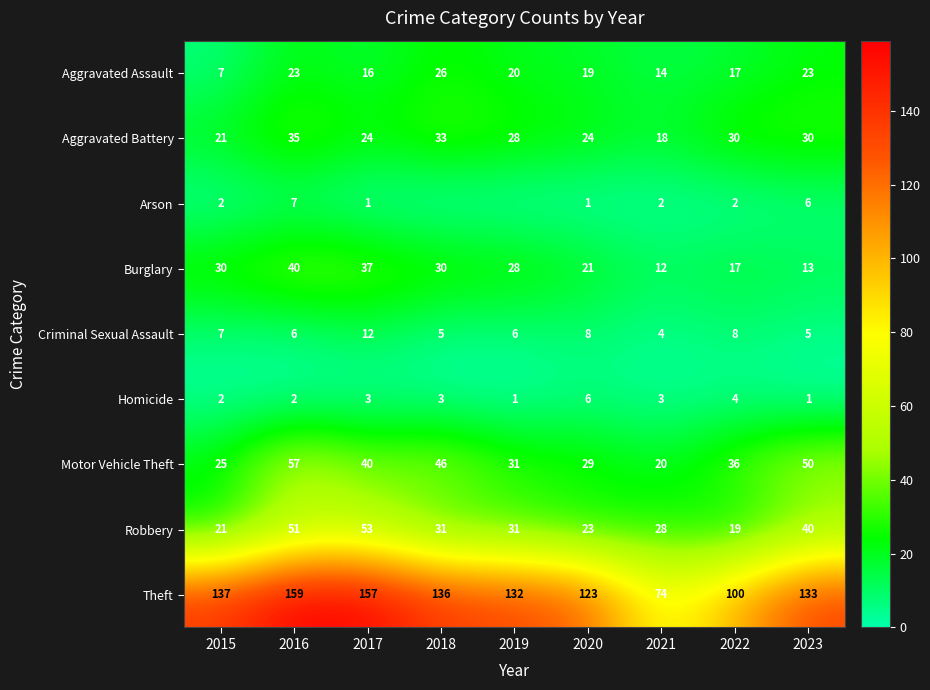

What is the difference between the maximum and second lowest values in the Theft series?

59